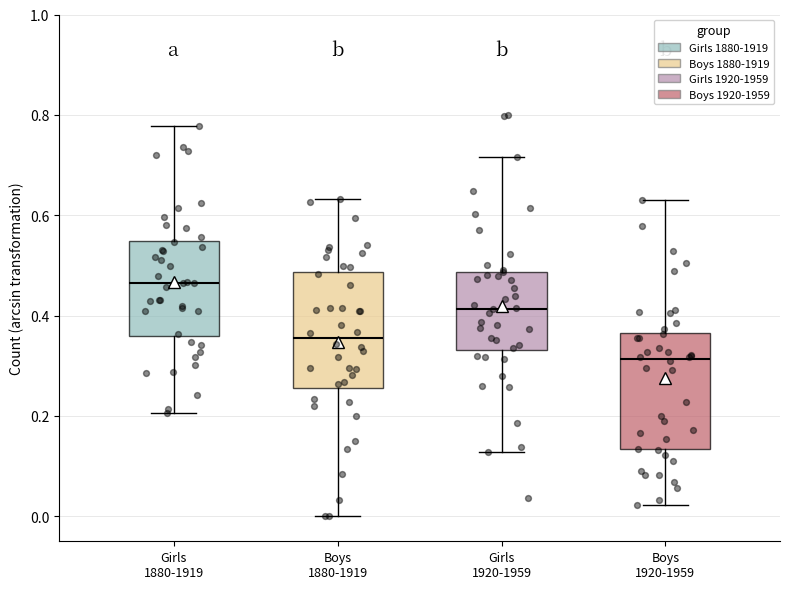

Reading left to right, read every box against the y-axis: the position of its median line, the range the box covers, and the ends of its whiskers. The values are not printed on the chart, so give them approximately, as read against the axis.

Girls 1880-1919: median 0.46, box 0.36 to 0.54, whiskers 0.20 to 0.78
Boys 1880-1919: median 0.36, box 0.26 to 0.48, whiskers 0.00 to 0.64
Girls 1920-1959: median 0.42, box 0.34 to 0.48, whiskers 0.12 to 0.72
Boys 1920-1959: median 0.32, box 0.14 to 0.36, whiskers 0.02 to 0.64